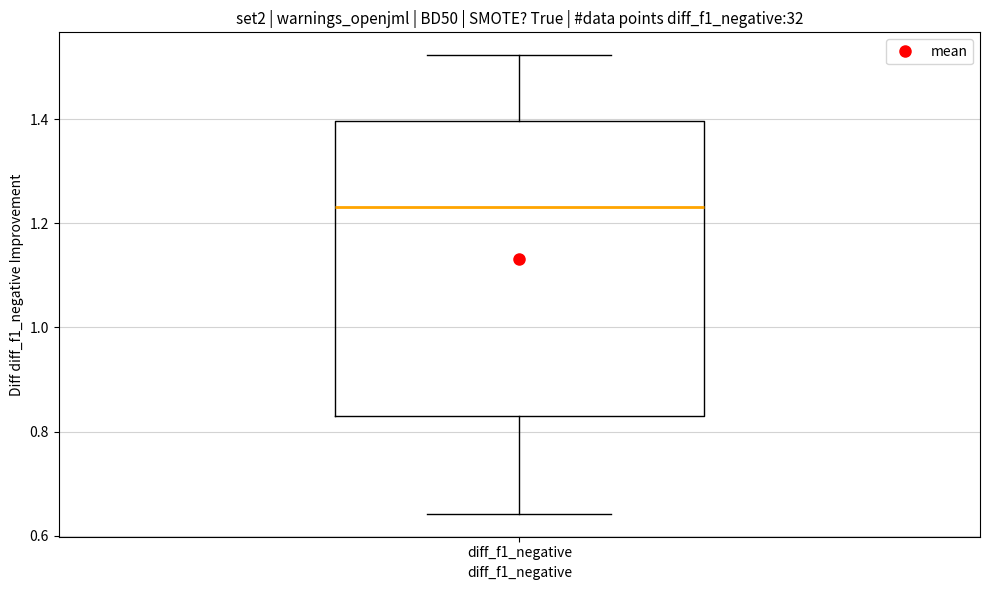

Transcribe this box plot: give where the median line is, the range the box spans, and where the two whiskers end, as read against the y-axis. The values are not printed on the chart, so give them approximately, as read against the axis.

median 1.24, box 0.82 to 1.40, whiskers 0.64 to 1.52